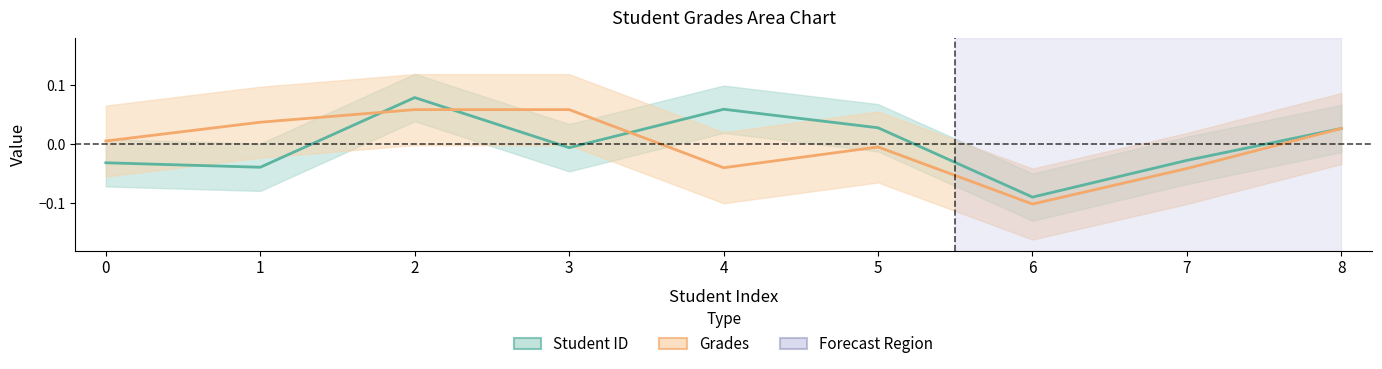

What are all the series names shown in the legend?

Student ID, Grades